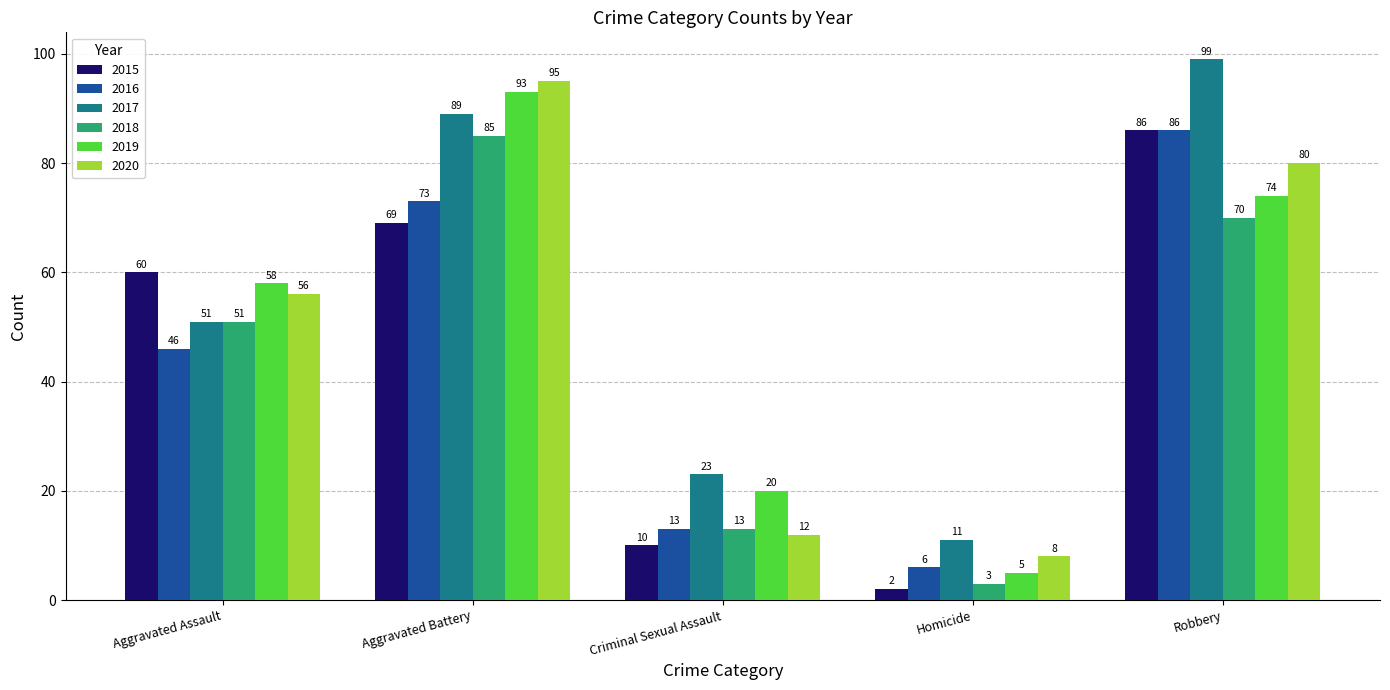

What is the total value across all series at Aggravated Battery?

504